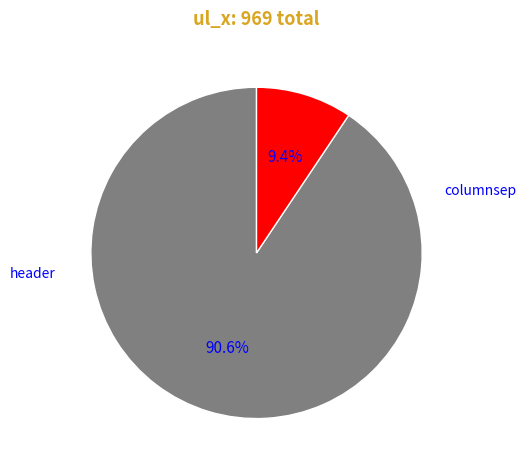

Does any single category account for the majority?

Yes